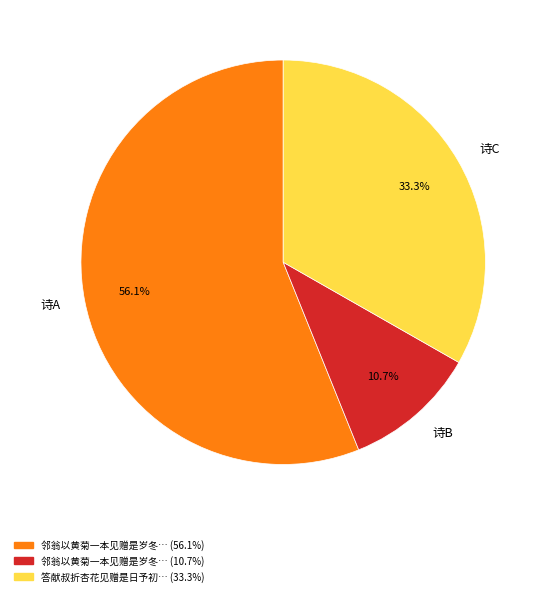

How many segments does this pie chart have?

3